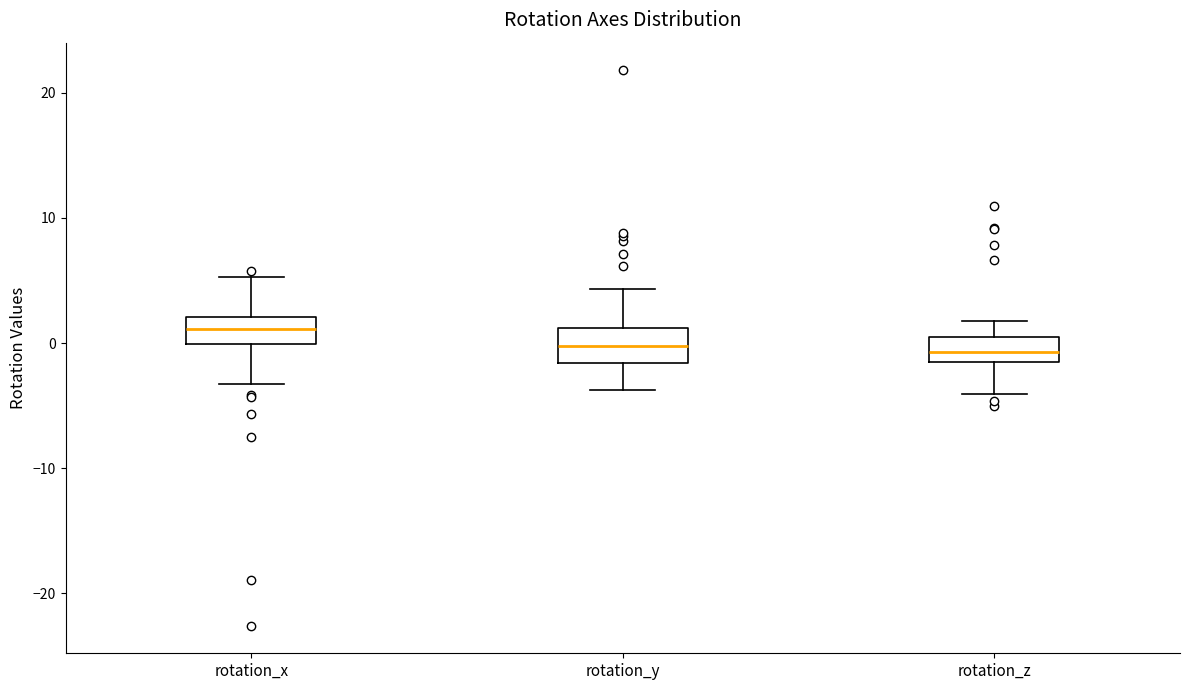

Which box has the highest median line?

rotation_x